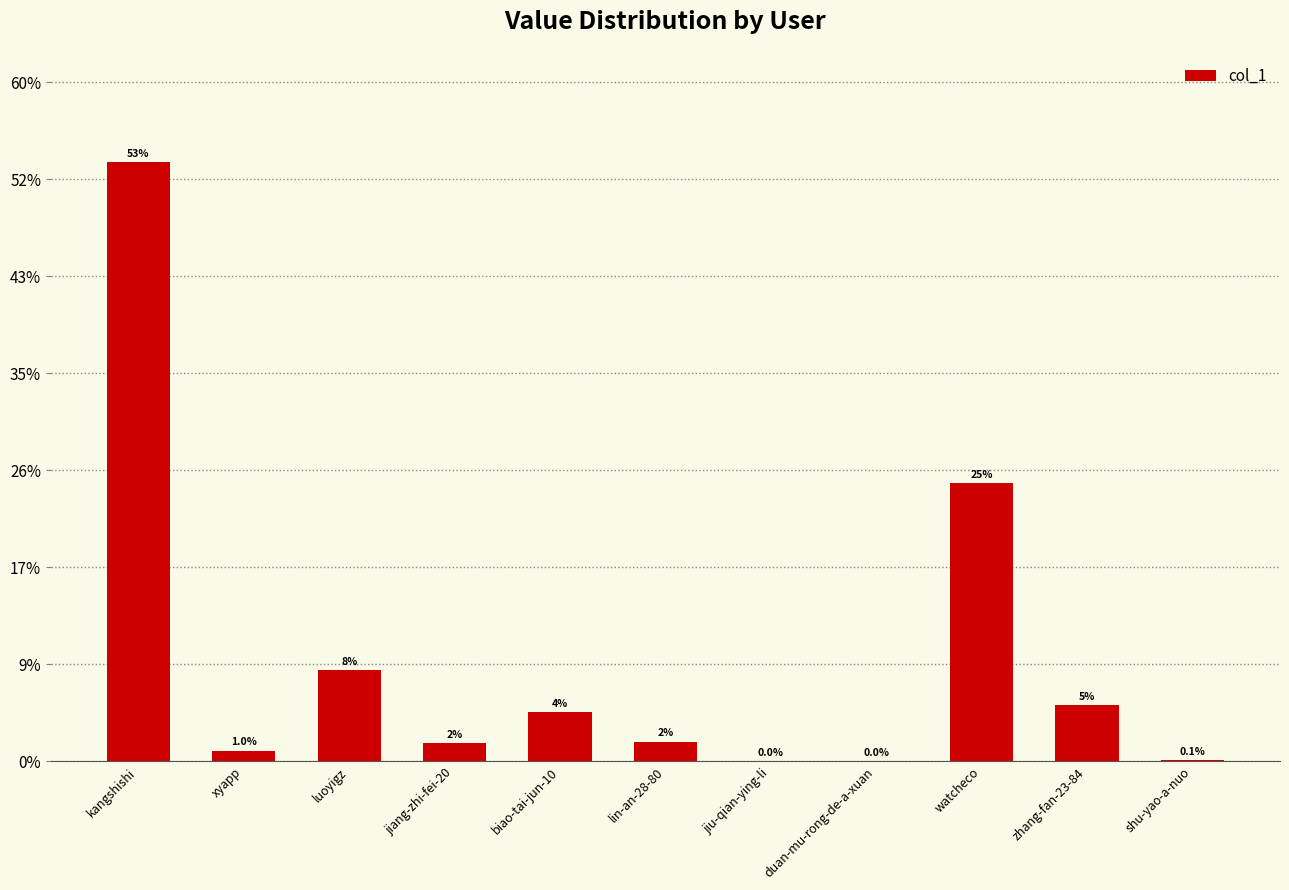

How many data points are above 4095?

5